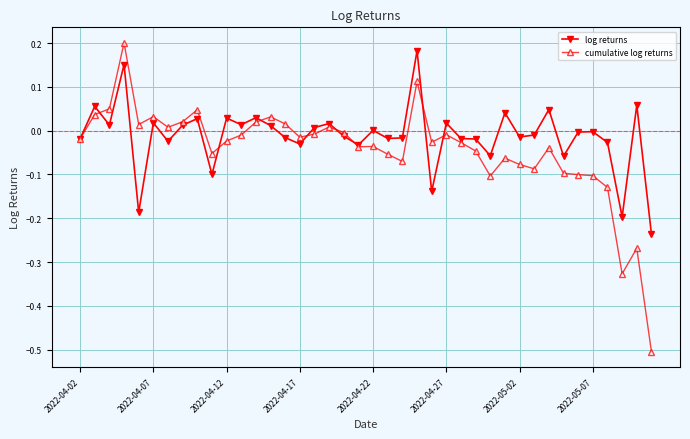

Which series has the widest spread of values?

cumulative log returns